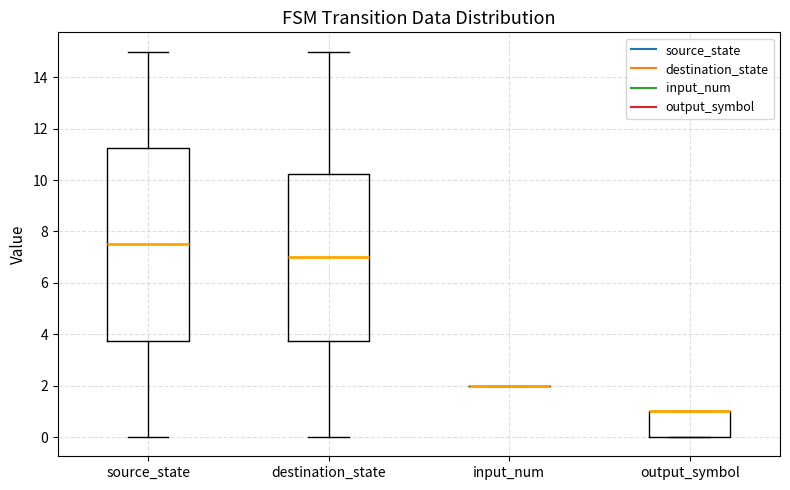

Where is the upper edge of the box for output_symbol on the y-axis? The values are not printed on the chart, so give them approximately, as read against the axis.

1.0